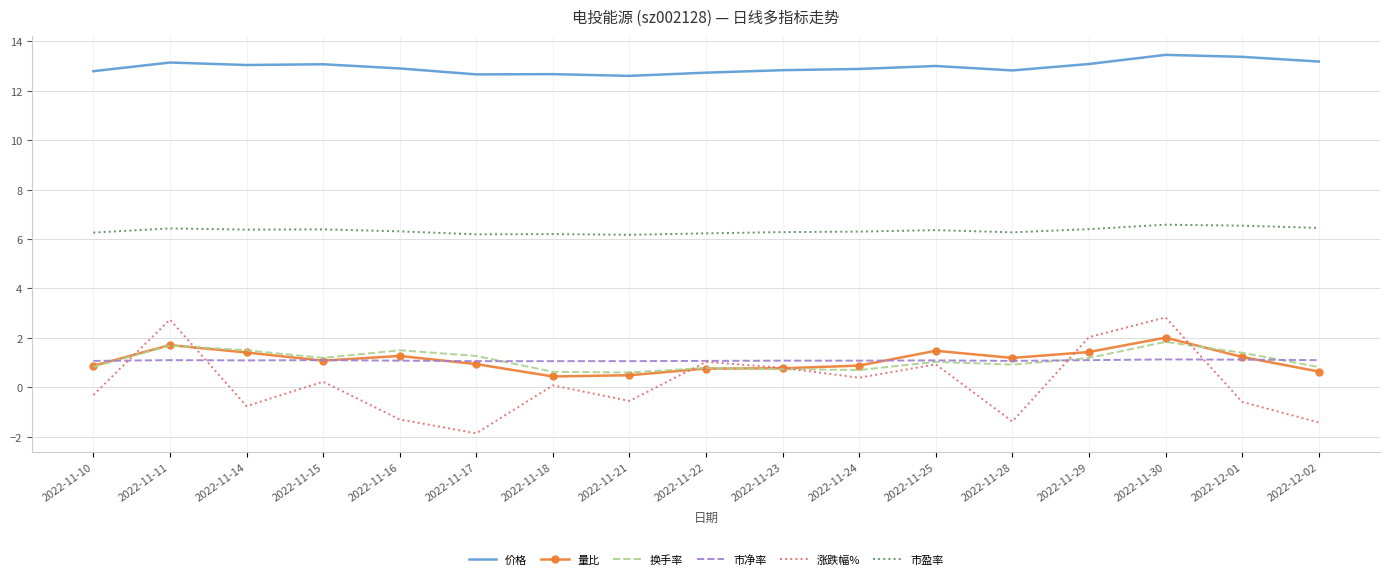

Which series has the largest range (max minus min)?

涨跌幅%